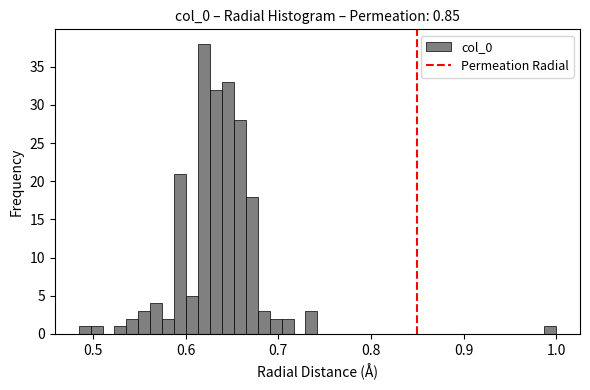

Read against the x-axis, roughly where is the centre of the tallest bar?

0.62